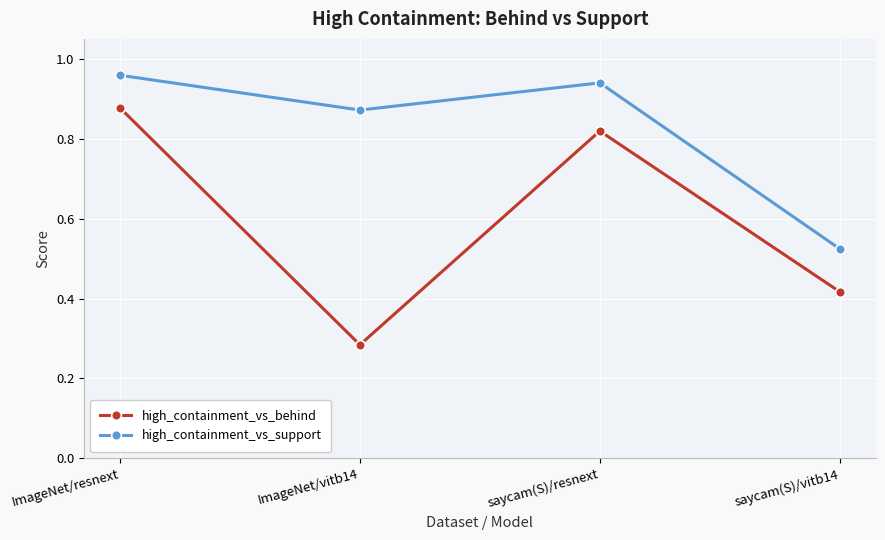

How many interior local peaks does the high_containment_vs_support series have?

1